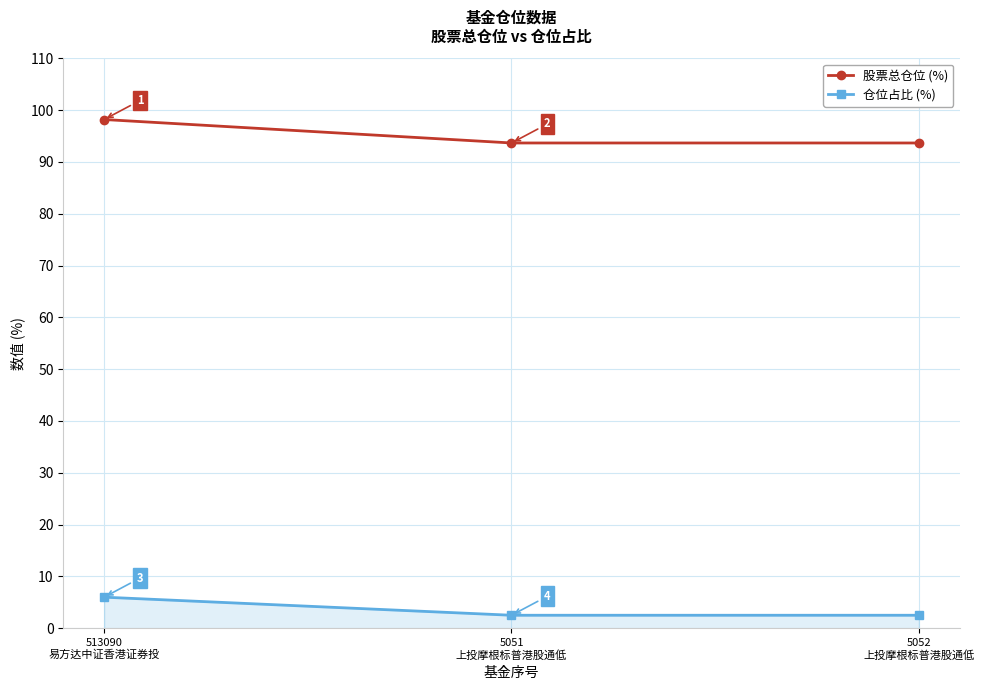

Which series has the largest total across all categories?

股票总仓位 (%)